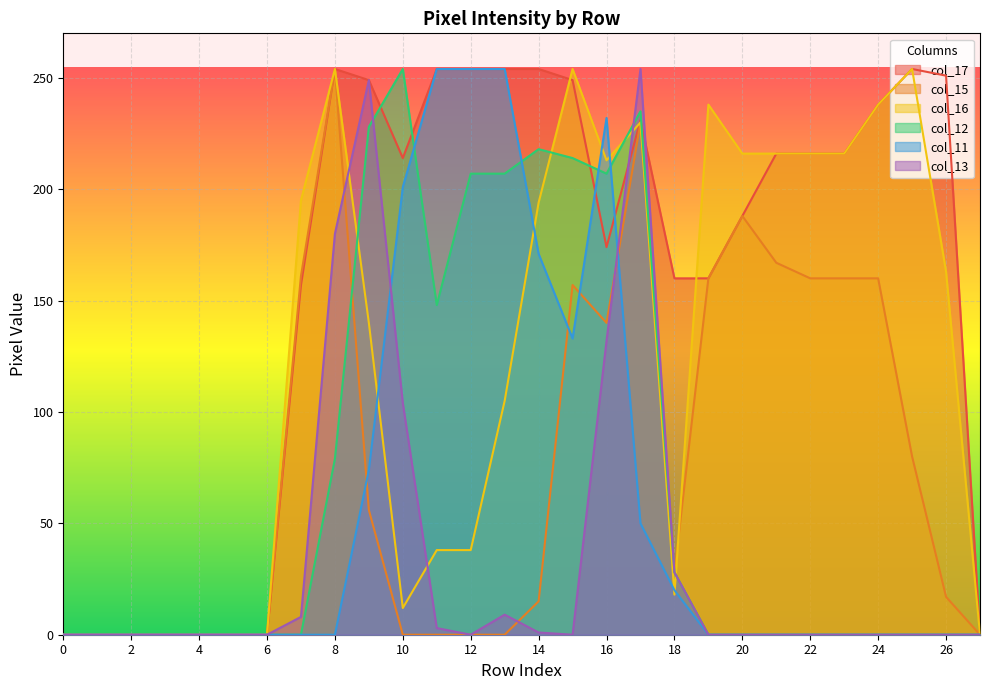

List the series in order of their peak value, highest first.

col_17, col_15, col_16, col_12, col_11, col_13